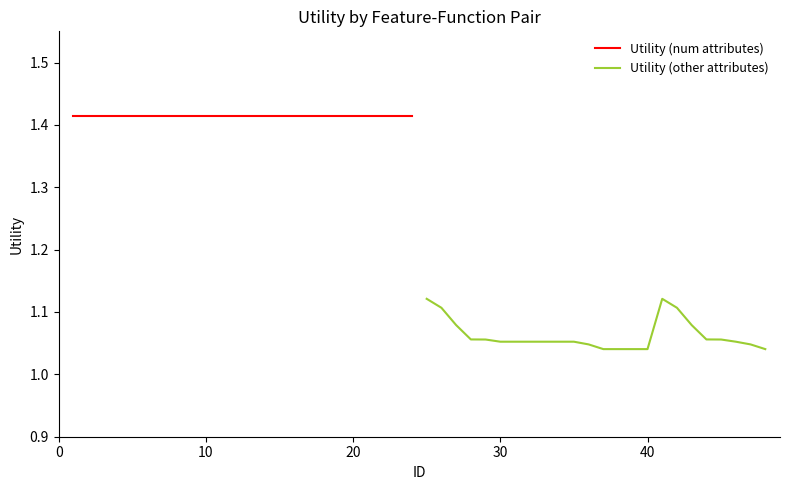

How many categories are shown in the chart?

24